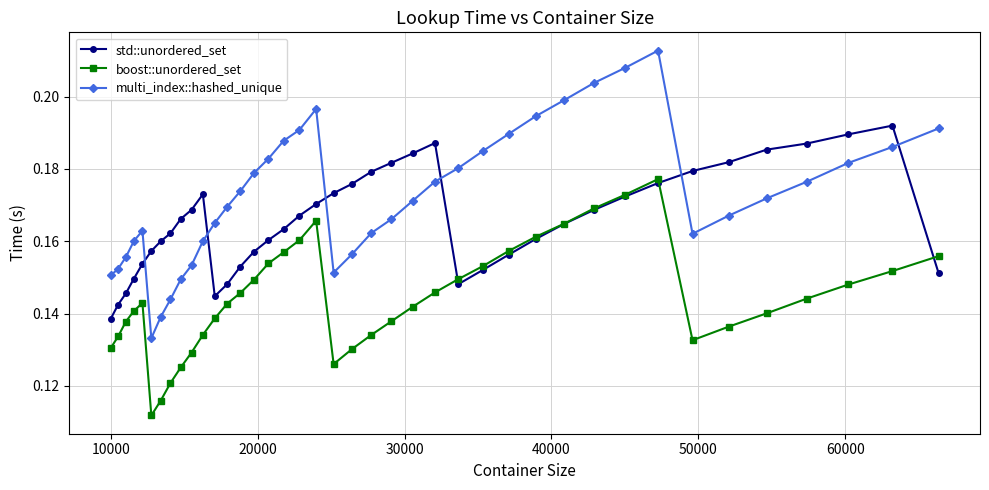

How many times do multi_index::hashed_unique and std::unordered_set cross each other?

6